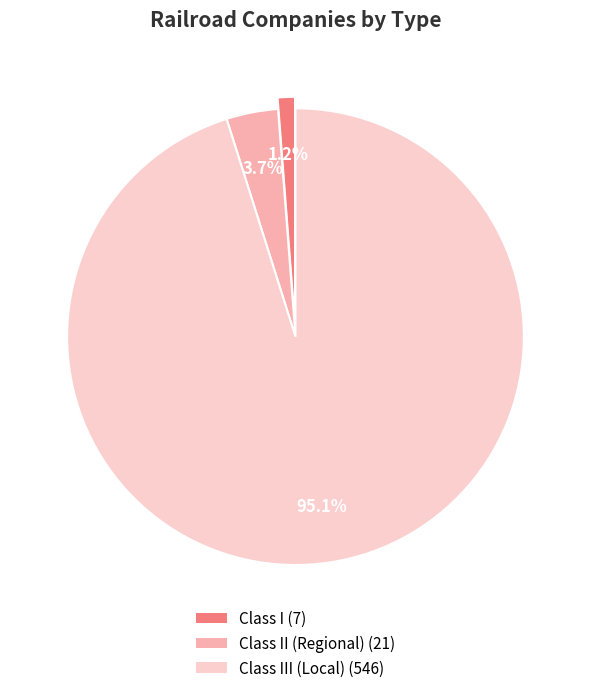

Count the number of slices in the pie.

3